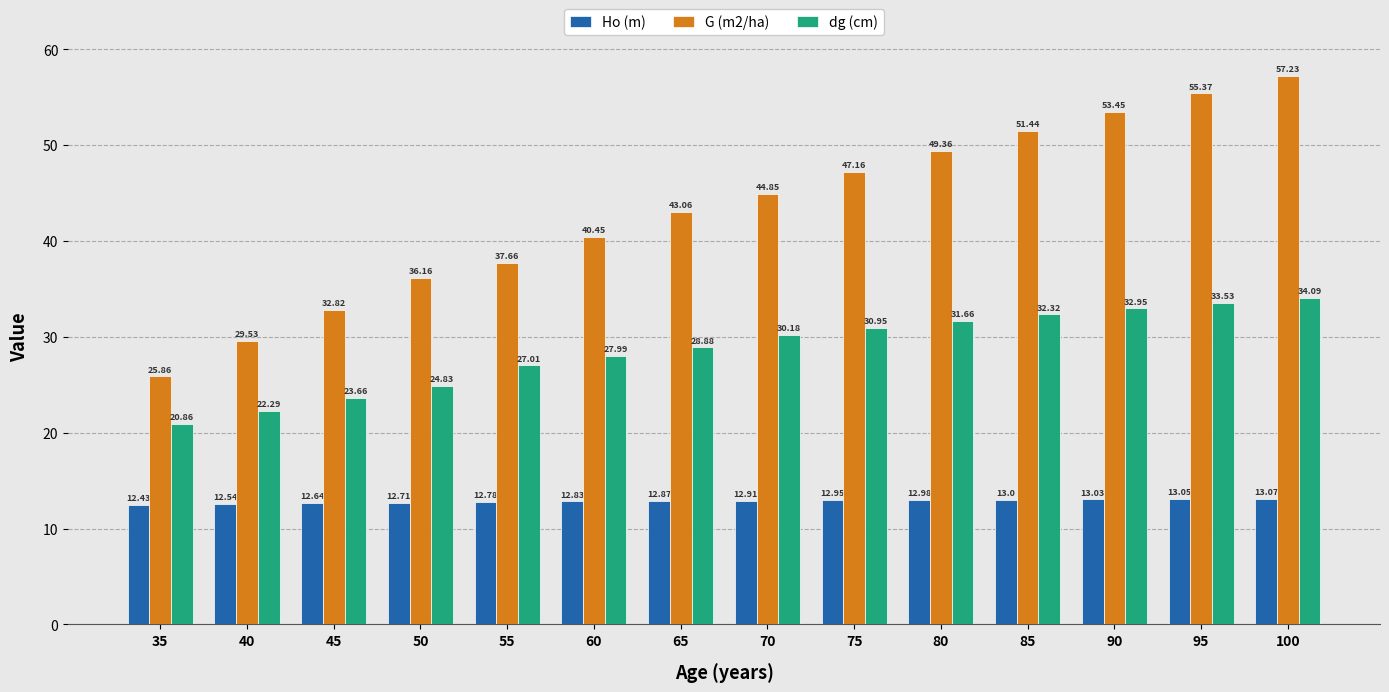

What is the average value of the G (m2/ha) series?

43.2